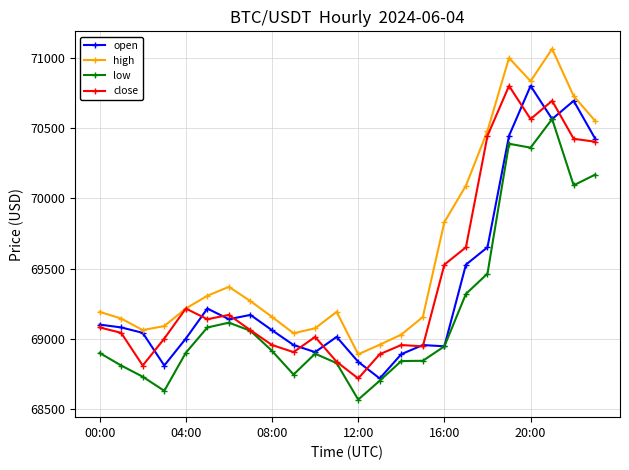

Which series has the largest total across all categories?

high